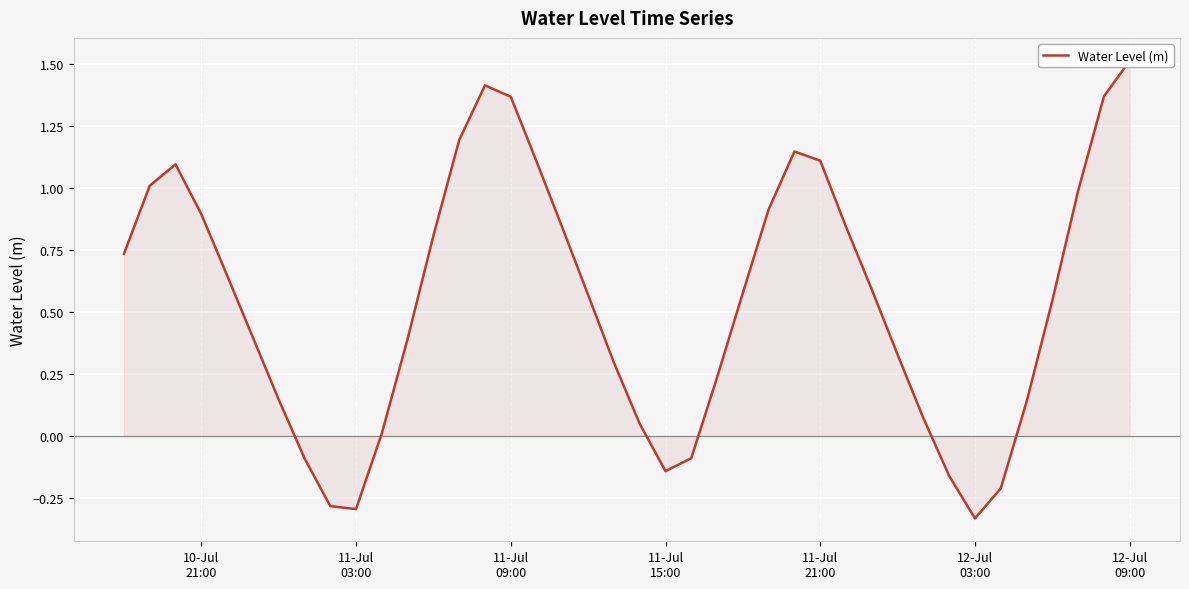

How many values are above zero?

32